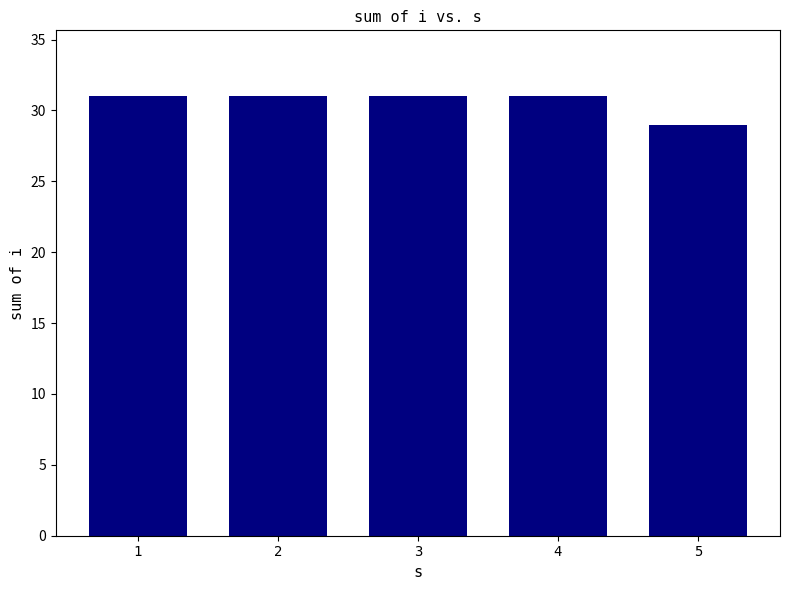

What is the greatest value displayed?

31